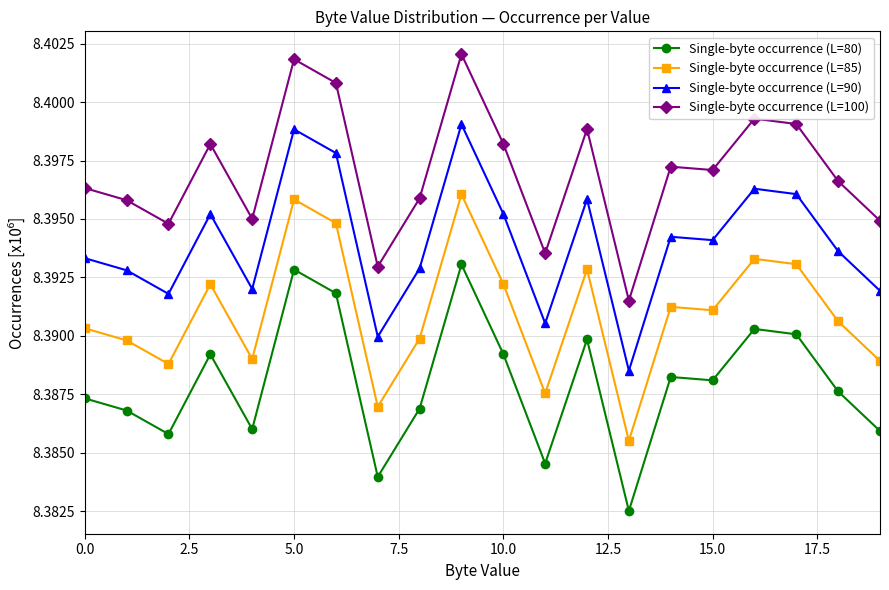

Which series has the largest total across all categories?

Single-byte occurrence (L=100)